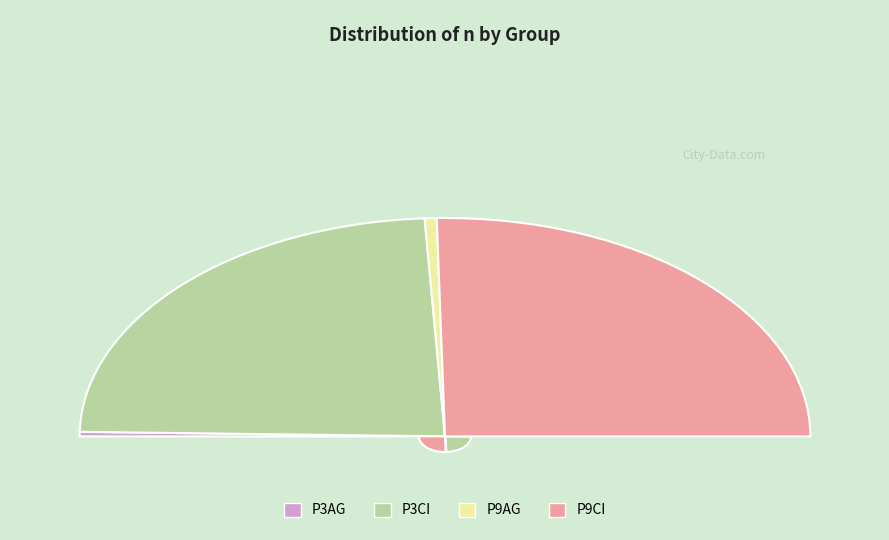

What percentage is the P9CI slice, to the nearest percent?

51%